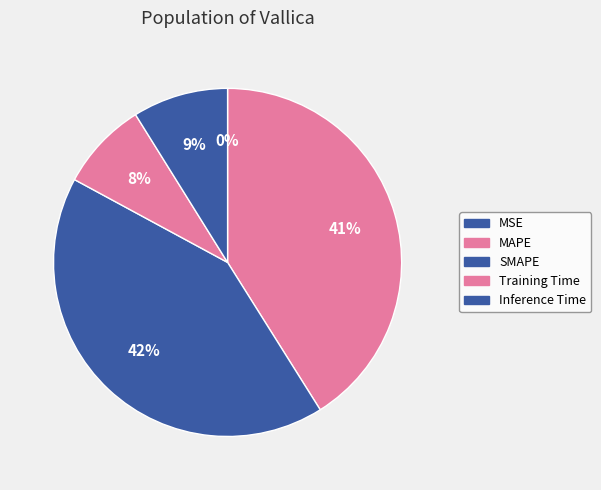

To the nearest percent, what is the difference between the Inference Time and Training Time slice percentages?

1%